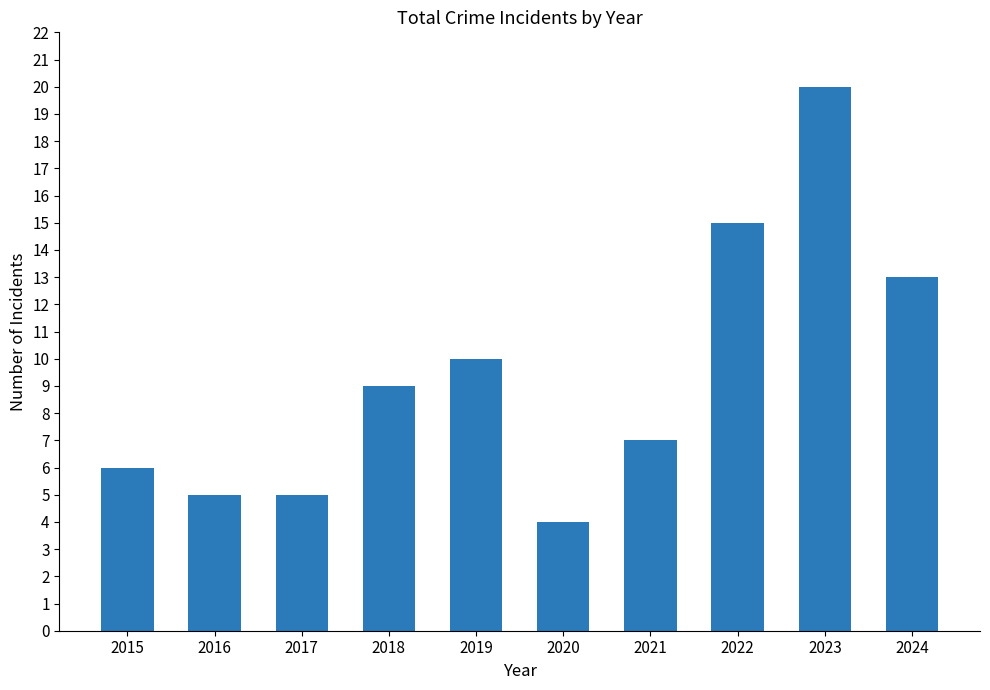

What is the average value?

9